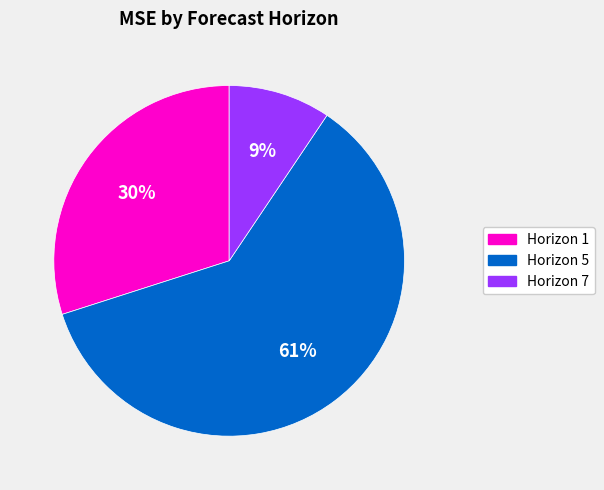

To the nearest percent, what portion does Horizon 5 represent?

61%